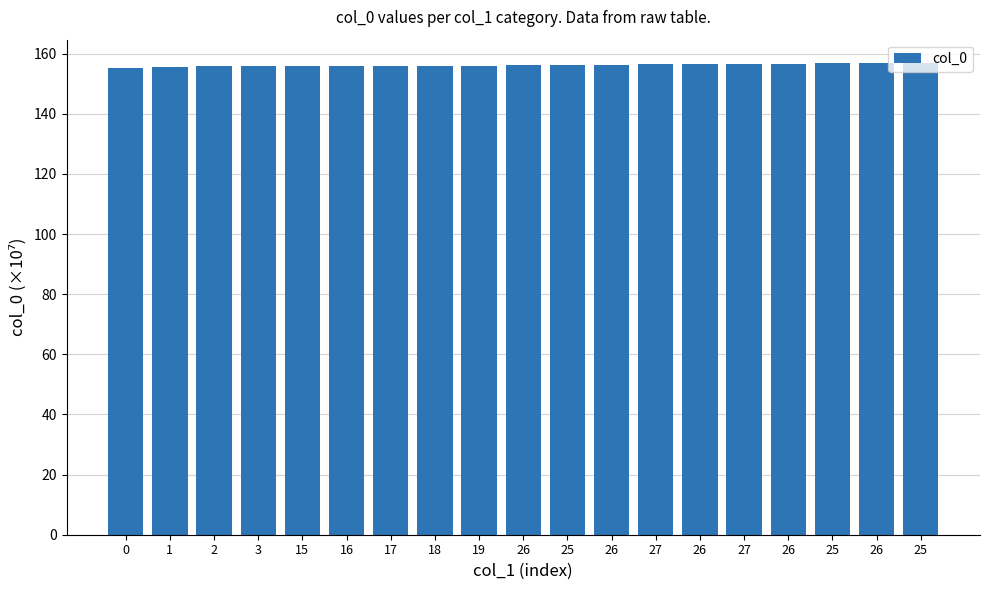

How many bars are there in total?

19